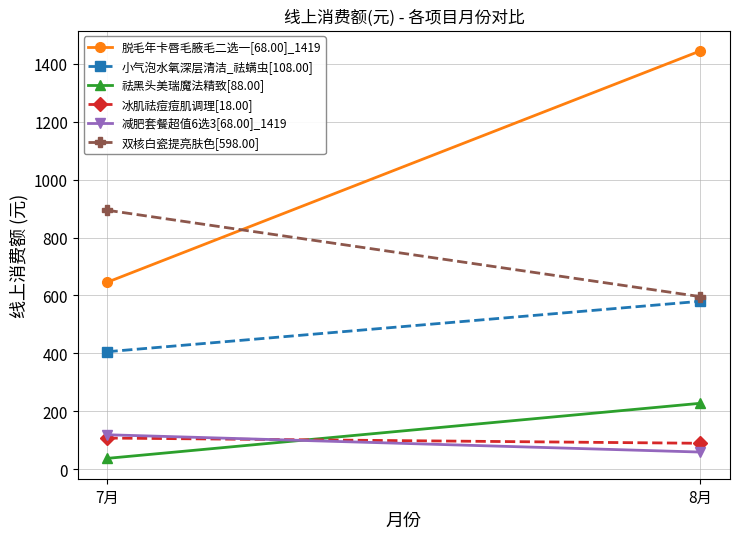

What are all the series names shown in the legend?

脱毛年卡唇毛腋毛二选一[68.00]_1419, 小气泡水氧深层清洁_祛螨虫[108.00], 祛黑头美瑞魔法精致[88.00], 冰肌祛痘痘肌调理[18.00], 减肥套餐超值6选3[68.00]_1419, 双核白瓷提亮肤色[598.00]